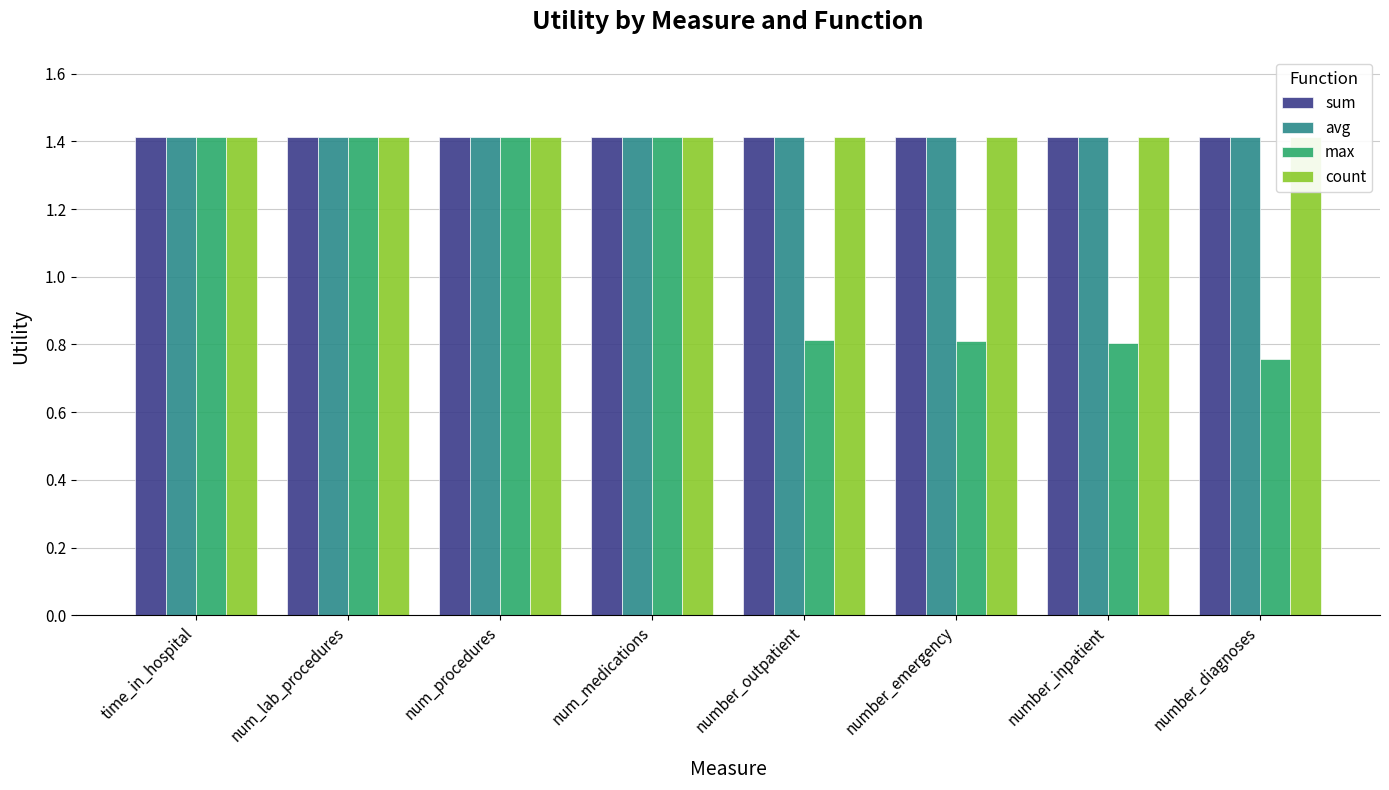

Is it true that avg equals 0.8 at num_medications?

False